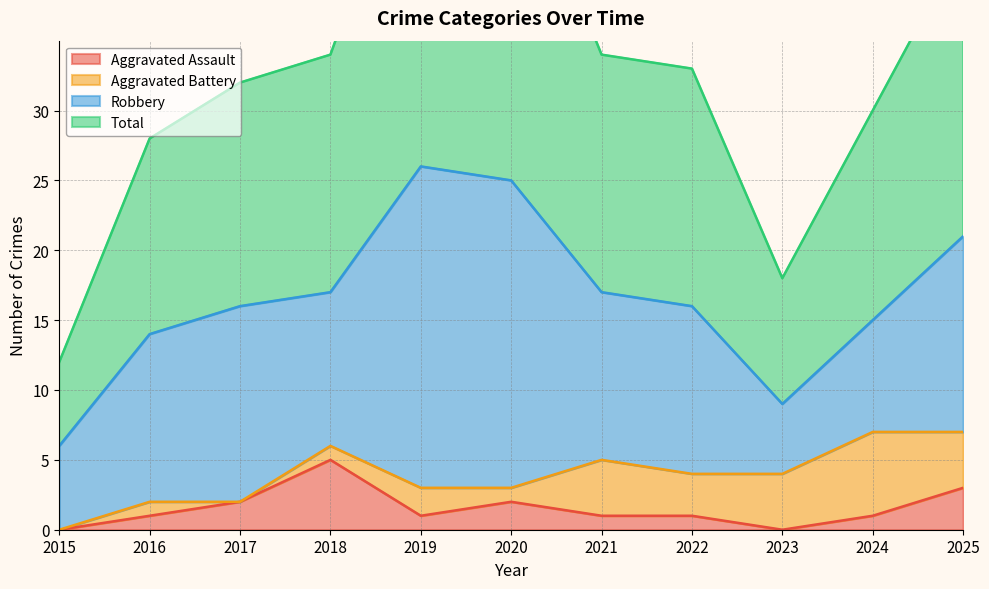

Which category has the lowest value across all series?

2015